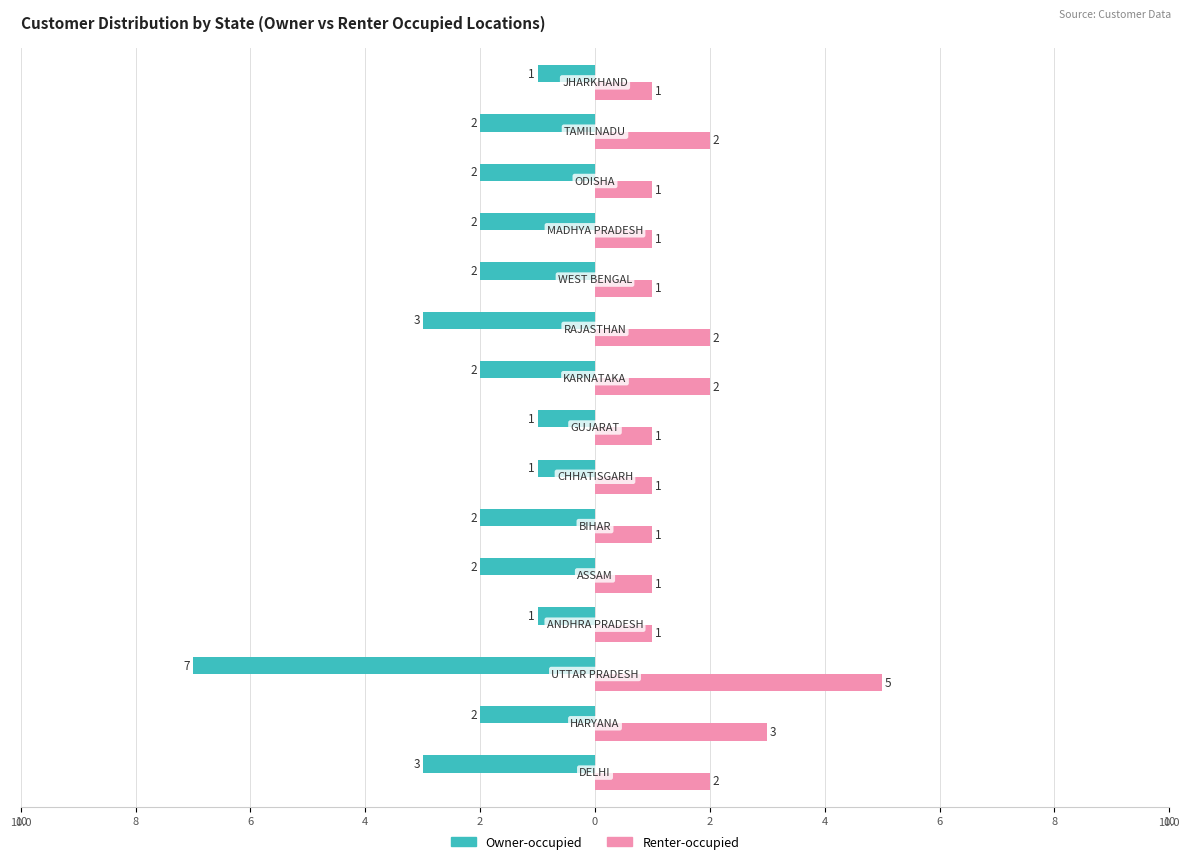

What are all the series names shown in the legend?

Owner-occupied, Renter-occupied